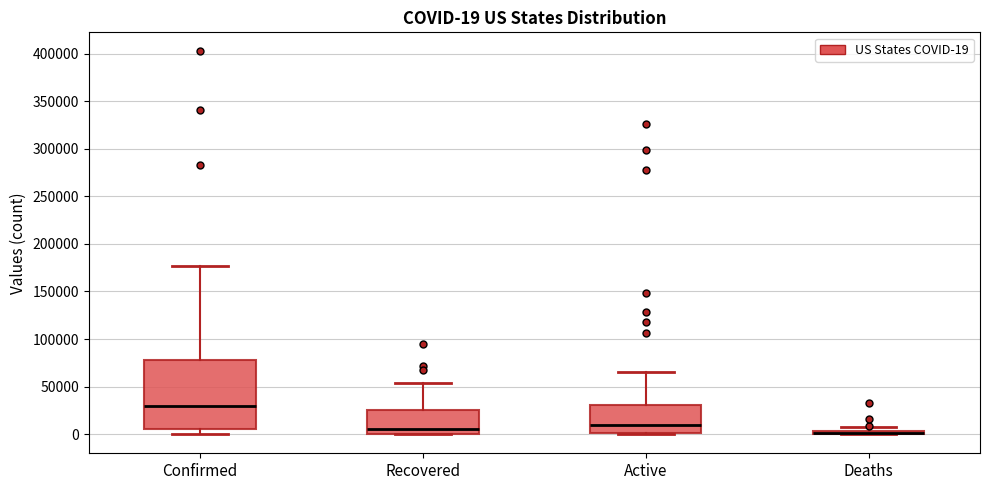

Which box is the tallest, from its lower edge to its upper edge?

Confirmed